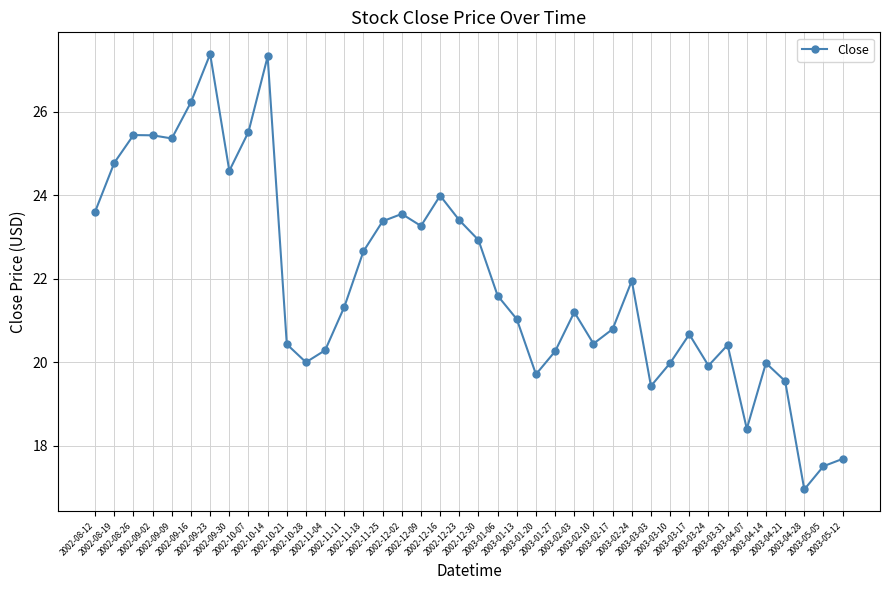

What is the difference between the values at 2003-04-14 and 2002-08-19?

4.8